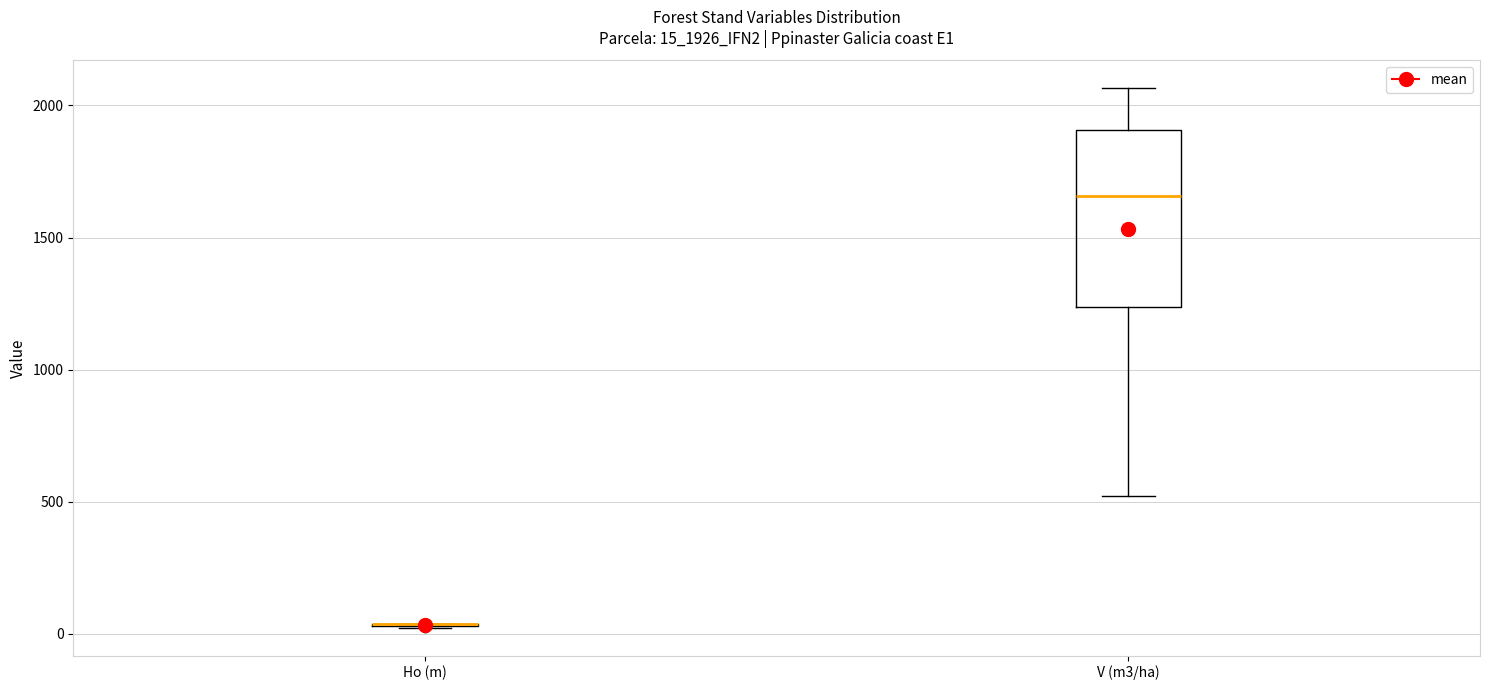

Reading left to right, transcribe this box plot: for each box, give where its median line is, the range the box spans, and where its two whiskers end, as read against the y-axis. The values are not printed on the chart, so give them approximately, as read against the axis.

Ho (m): box collapsed to a line at 50, whiskers 0 to 50
V (m3/ha): median 1650, box 1250 to 1900, whiskers 500 to 2050